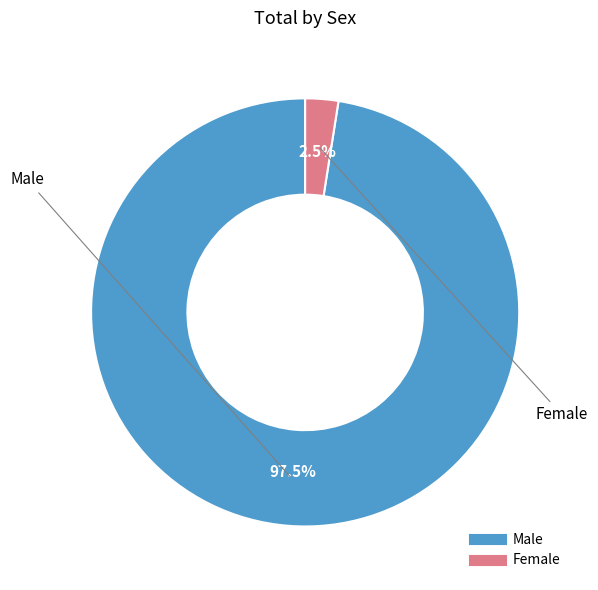

Does any single category account for the majority?

Yes